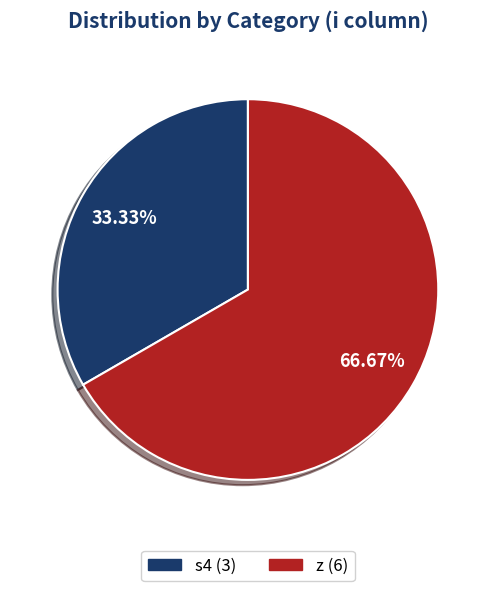

Does any single category account for the majority?

Yes